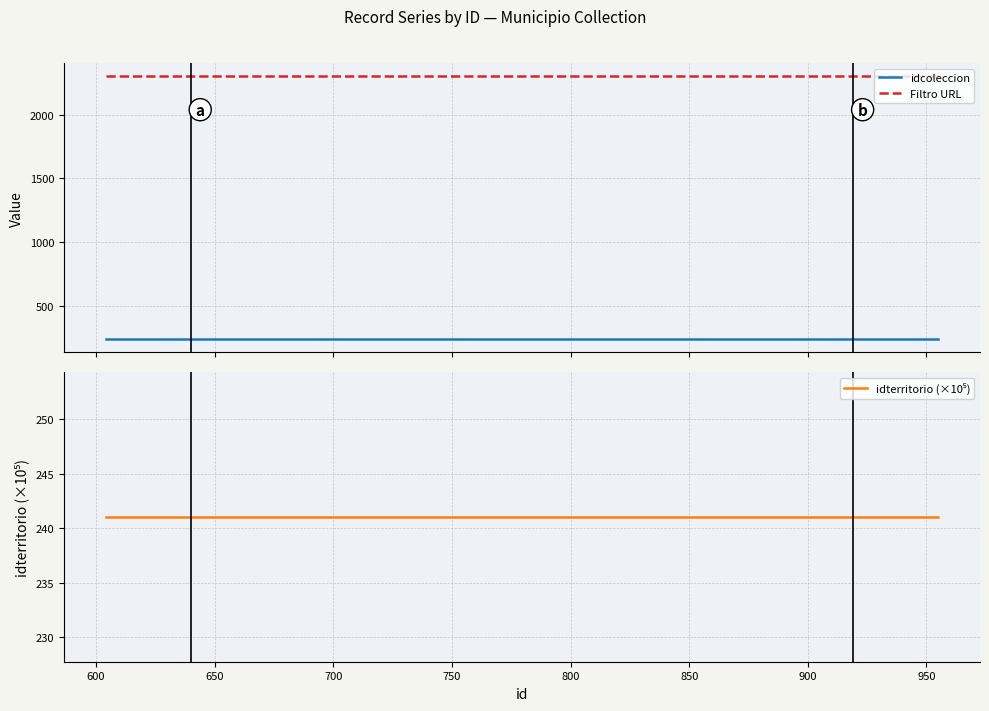

True or false: Filtro URL and idcoleccion intersect in this chart.

False